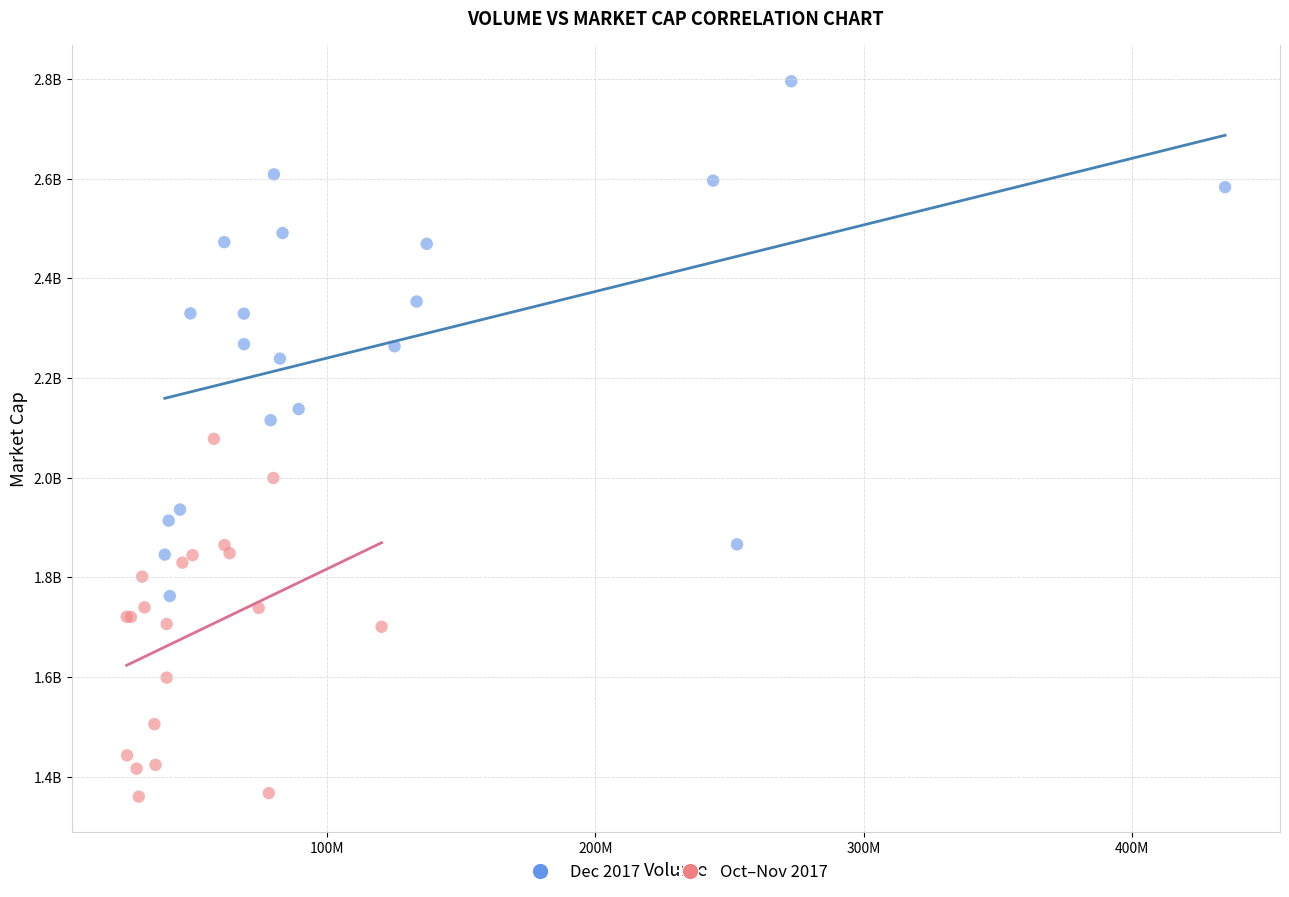

What are all the series names shown in the legend?

Dec 2017, Oct–Nov 2017